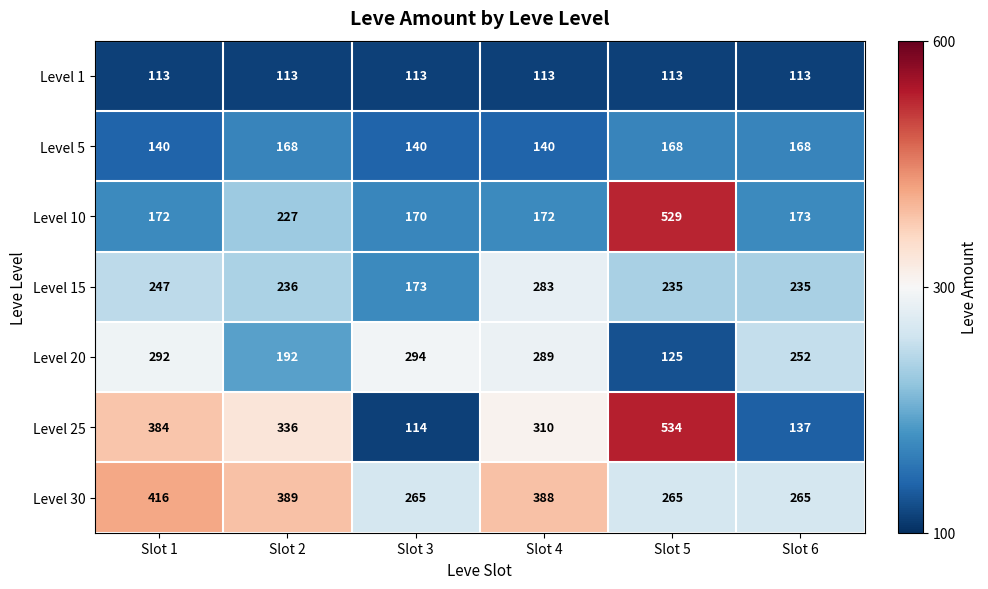

What is the difference between the highest and lowest values at Slot 5?

421